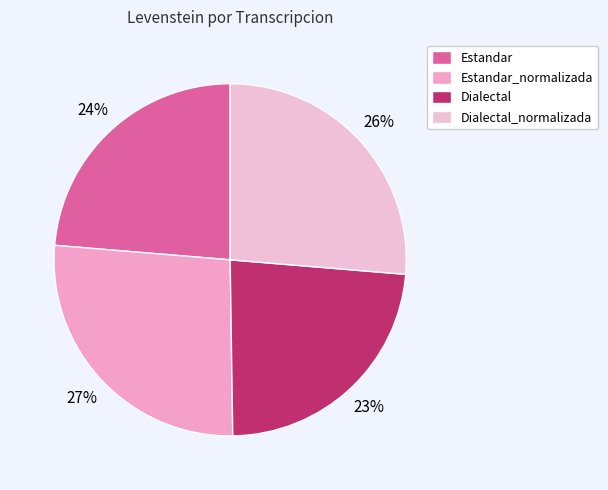

To the nearest percent, what is the difference between the Estandar and Estandar_normalizada slice percentages?

3%